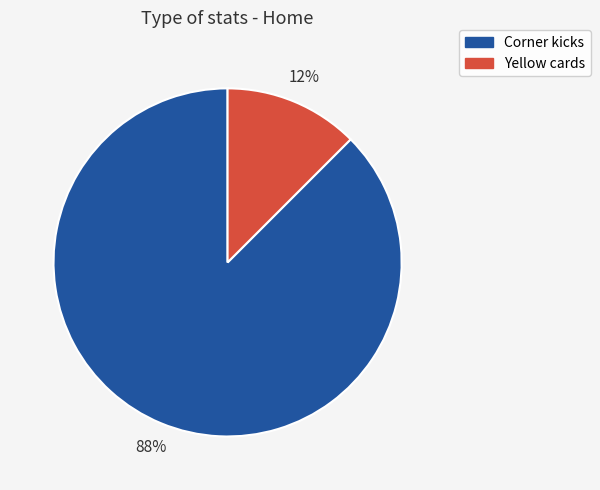

How many segments does this pie chart have?

2